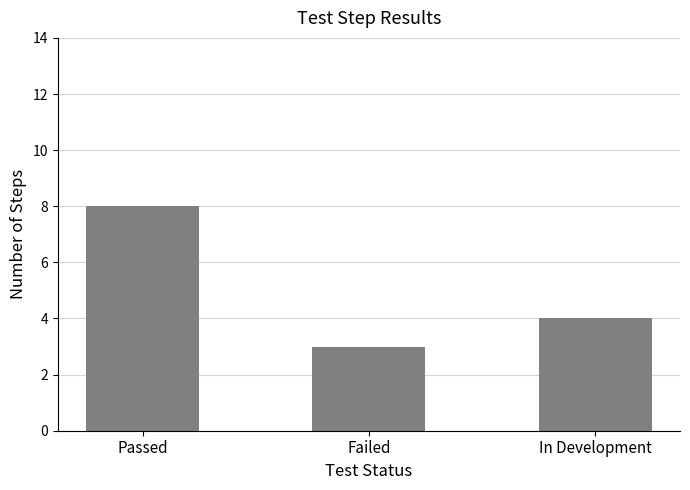

What is the greatest value displayed?

8